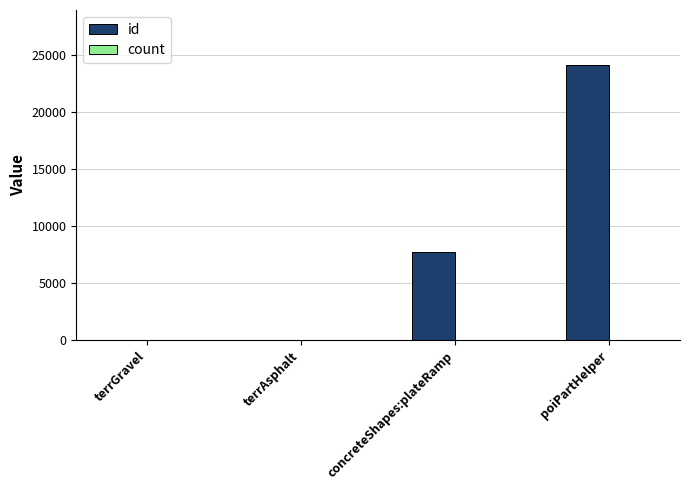

At which category does the chart reach its peak across all series?

poiPartHelper